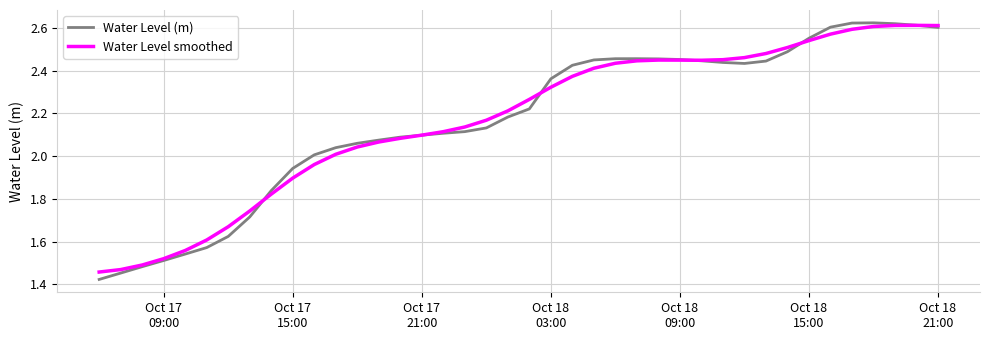

List the series in order of their peak value, highest first.

Water Level (m), Water Level smoothed